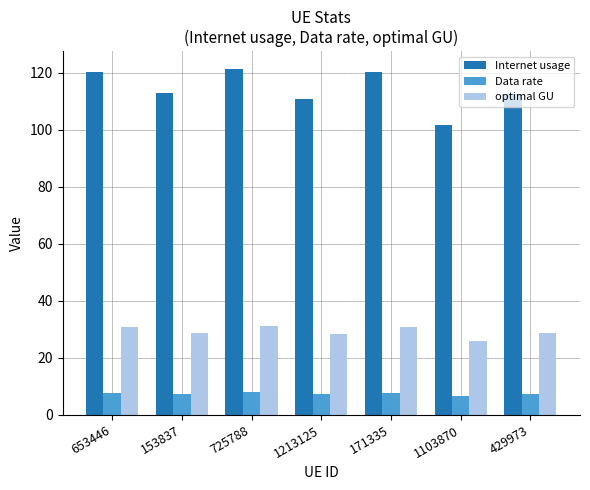

What is the minimum value shown in the chart?

6.7